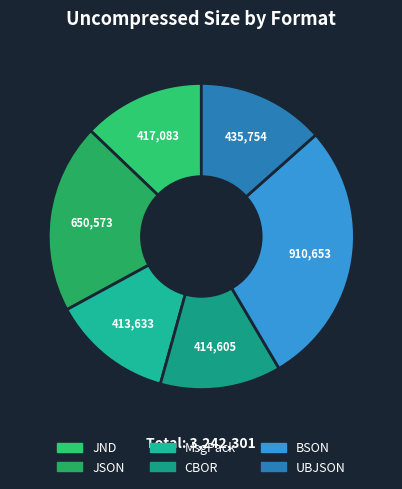

To the nearest percent, what is the difference between the largest and smallest slice percentages?

15%